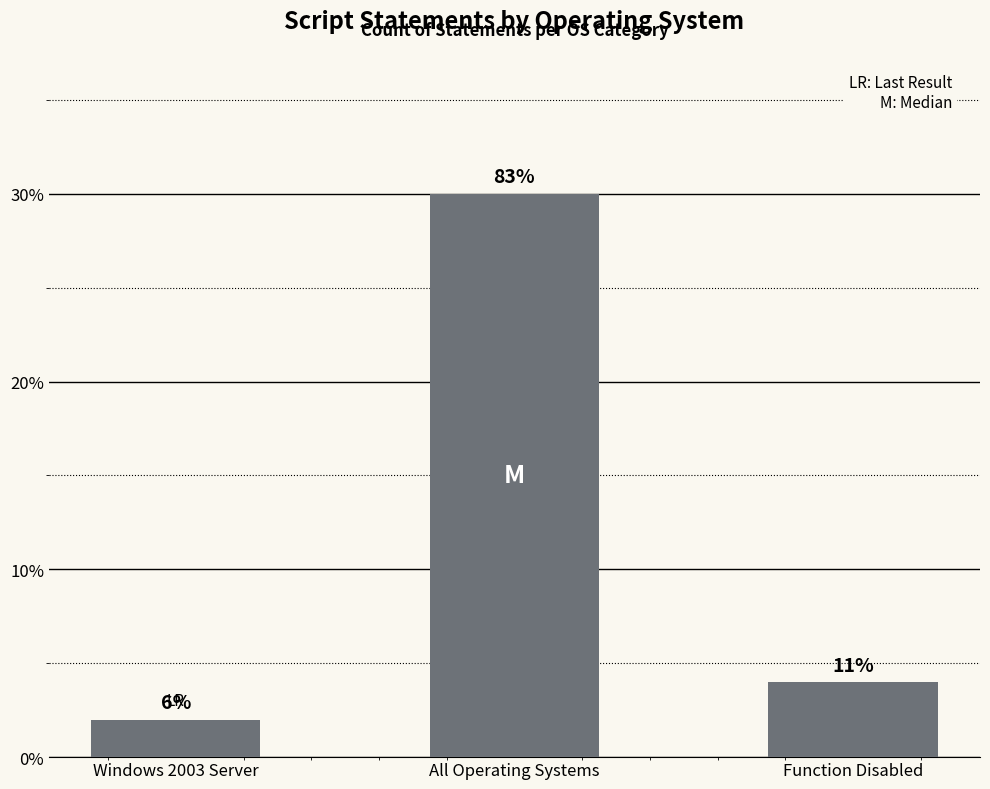

What is the change in value from Windows 2003 Server to All Operating Systems?

+28